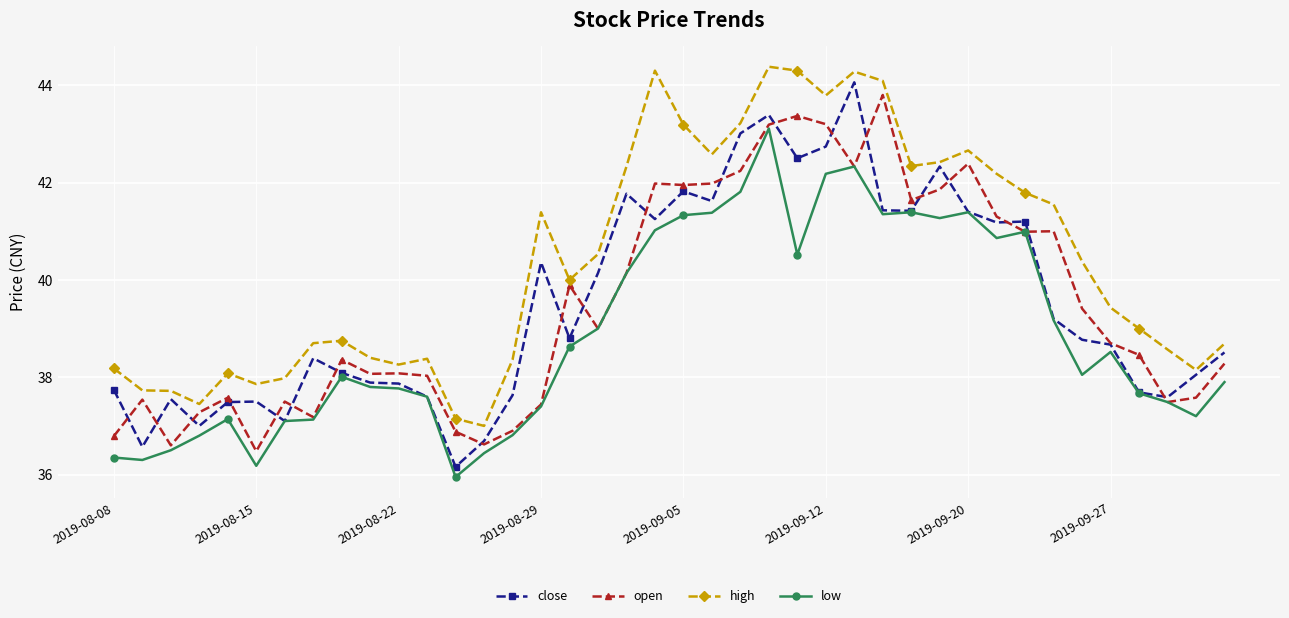

What is the lowest value of the close series?

36.2